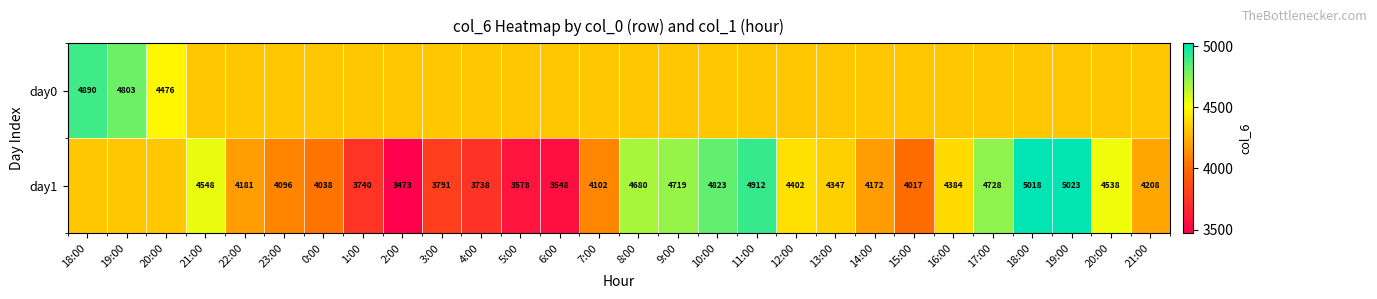

Rank the series by their average value, from lowest to highest.

day1, day0